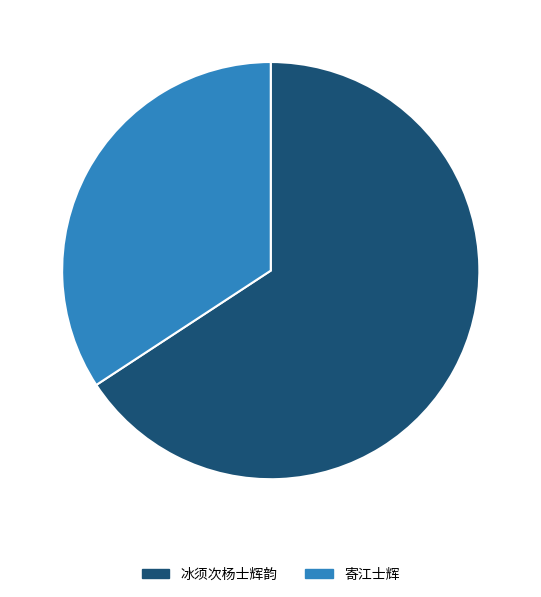

How many slices are in this pie chart?

2